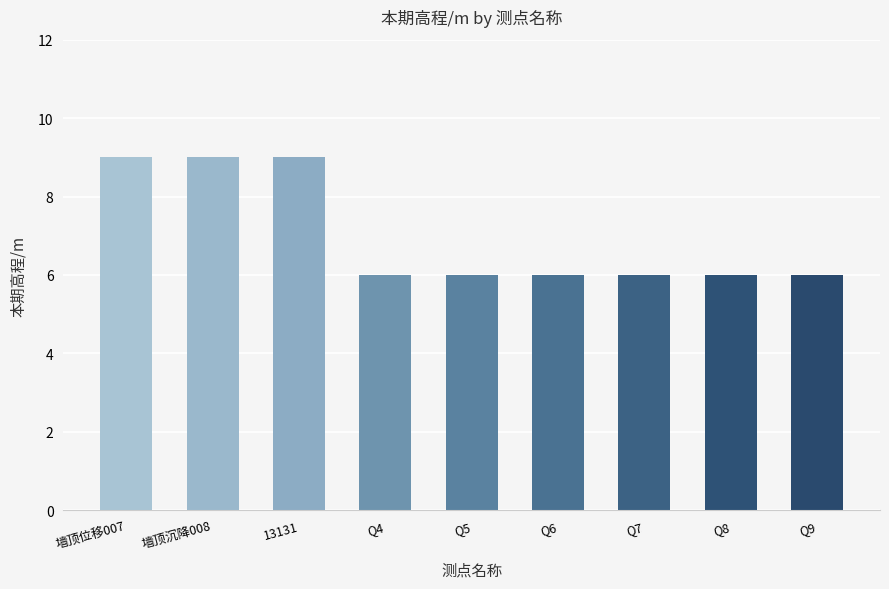

What is the value of the 3rd bar from the left?

9